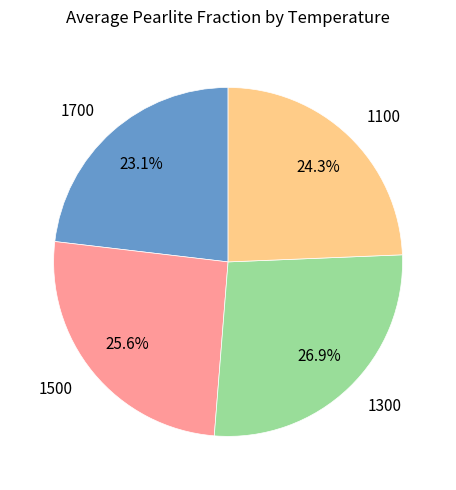

What is the ratio of the value at 1700 to the value at 1500?

0.9